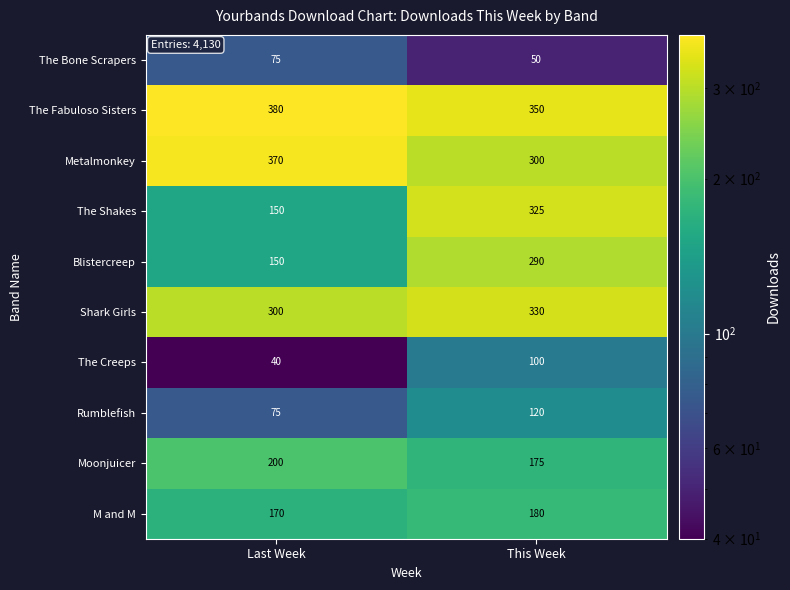

At how many categories does at least one series exceed 340?

2